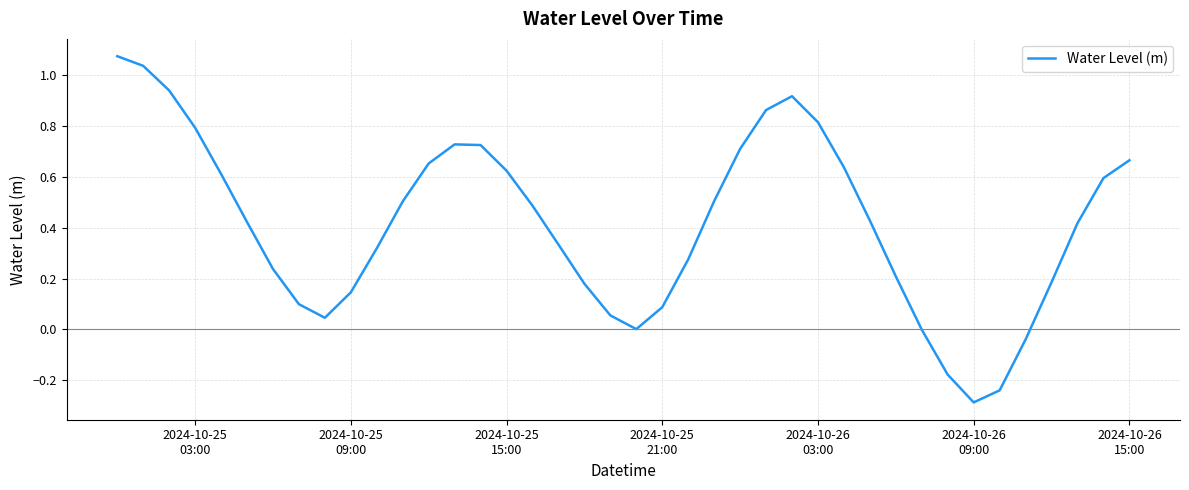

How many lines are shown in the chart?

1